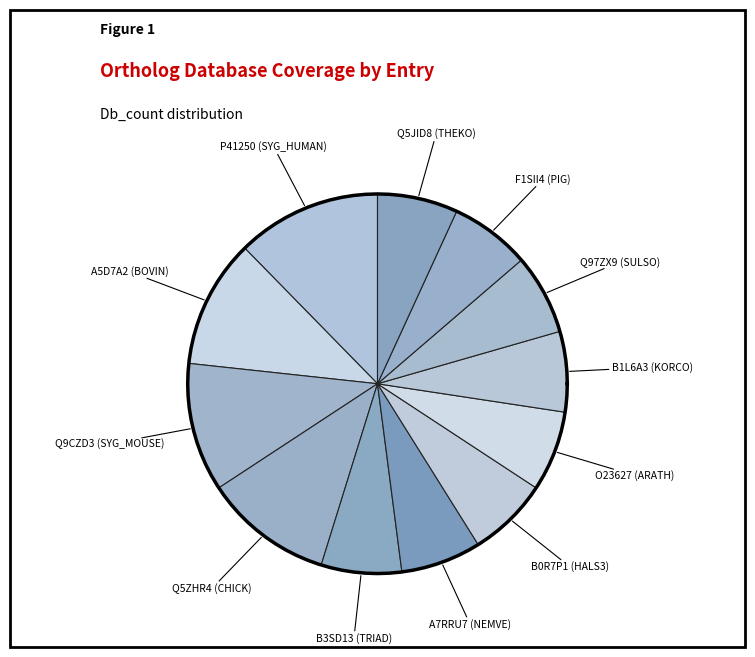

What is the total percentage of O23627 (ARATH) and B3SD13 (TRIAD)?

13.7%